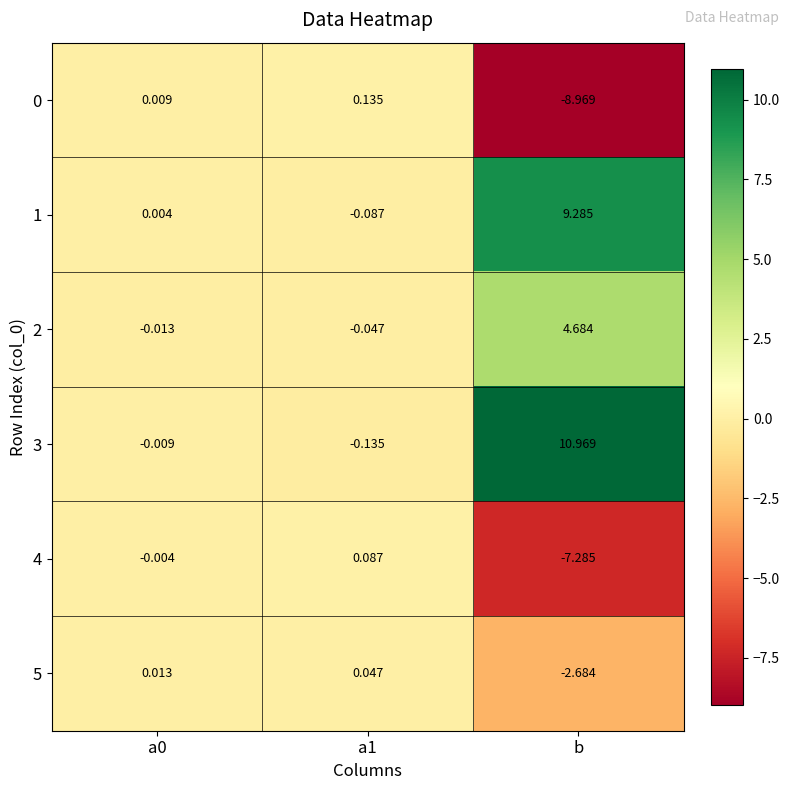

Which series has the largest total across all categories?

3